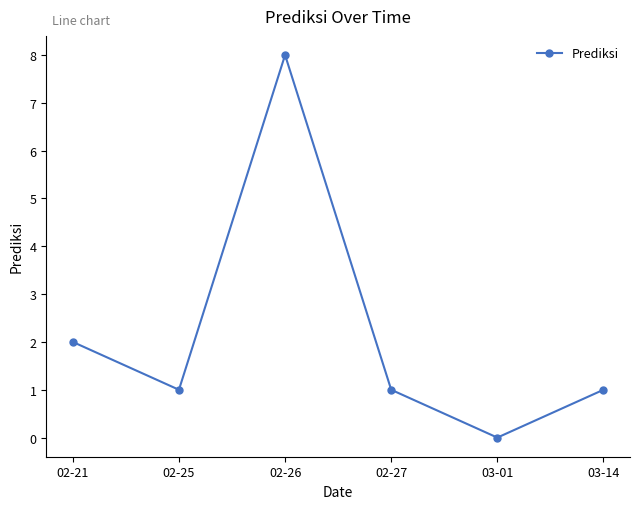

What is the greatest value displayed?

8